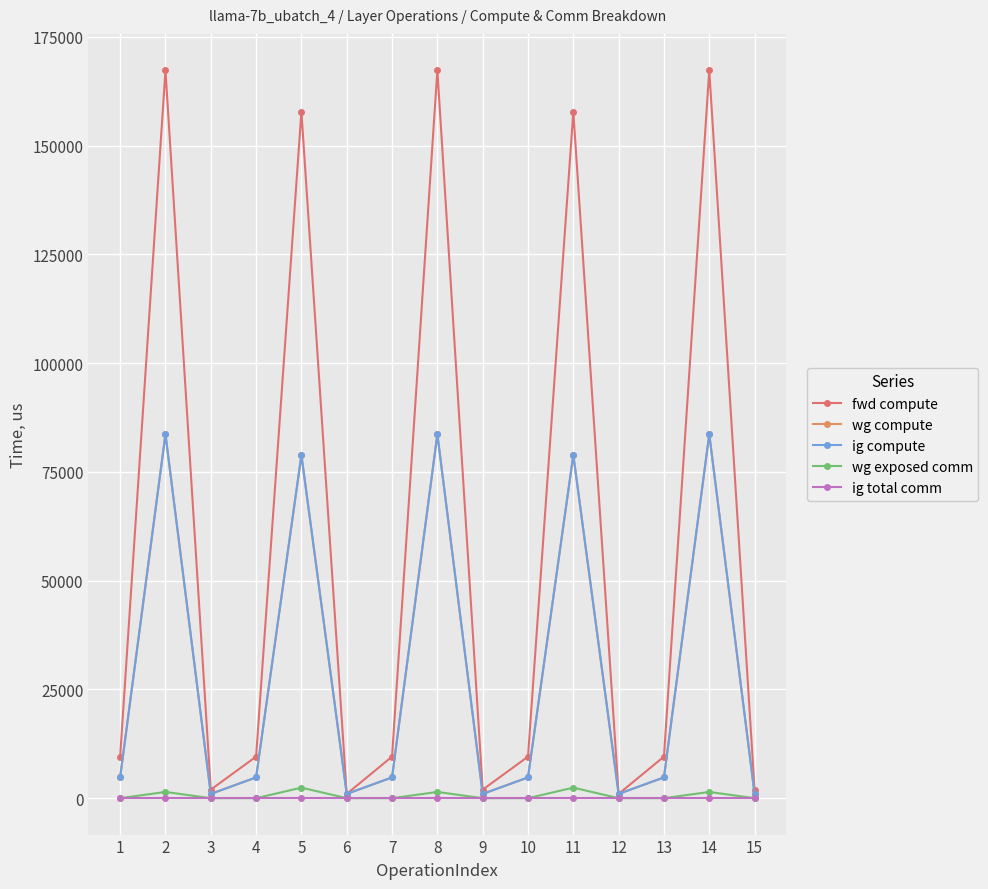

What is the spread (max minus min) of values at 5?

157822.1